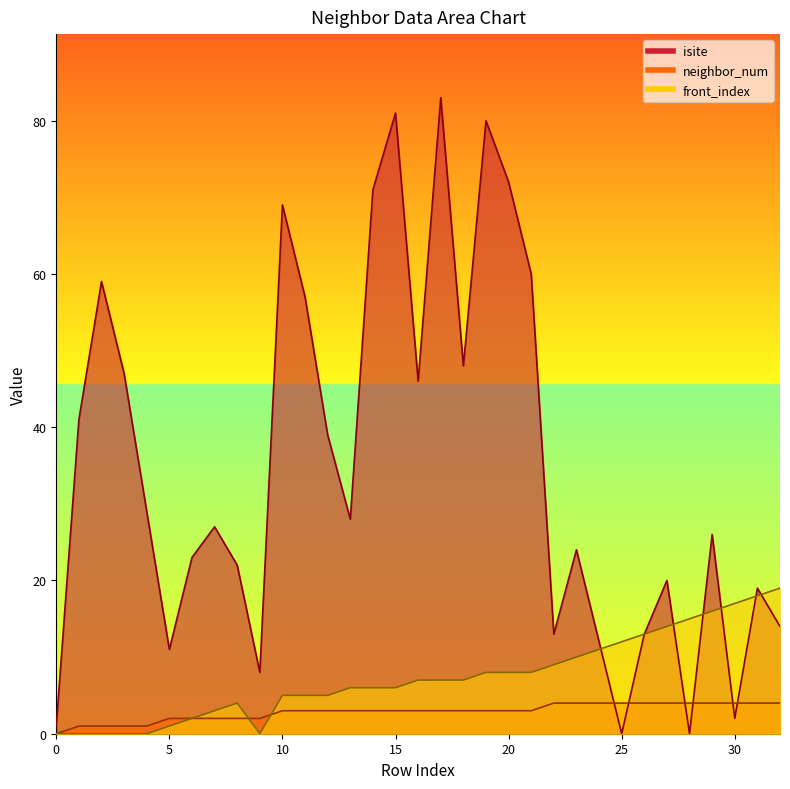

What value does the neighbor_num series have at 26?

4